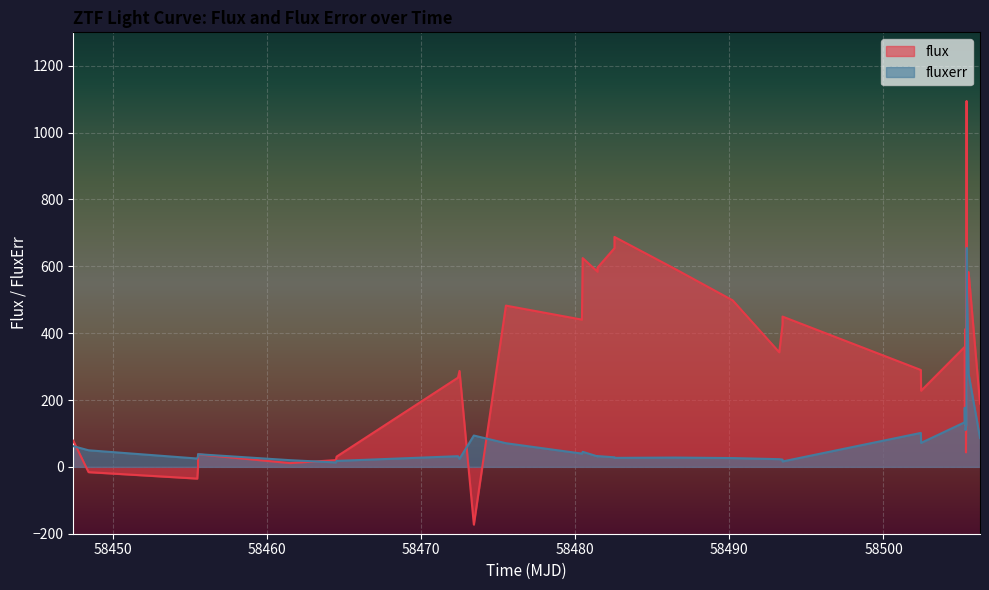

What is the minimum value for fluxerr?

13.2